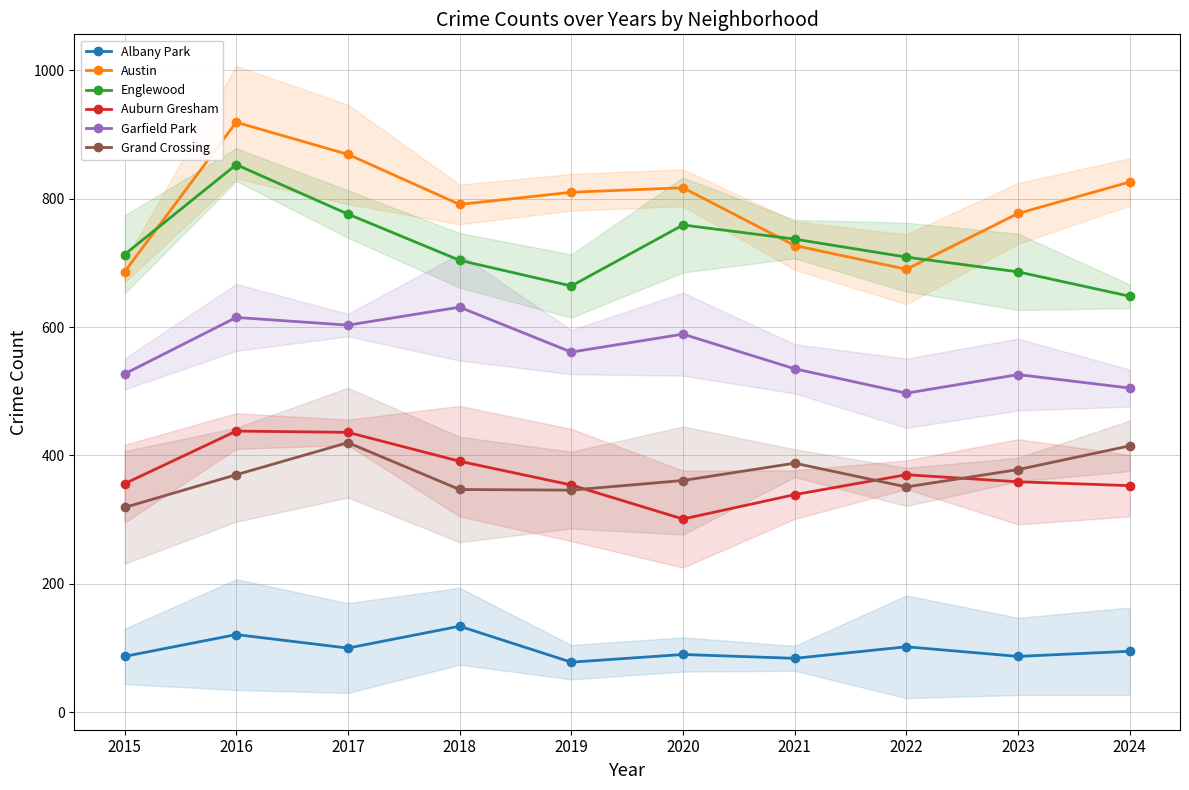

In Austin, how many points are higher than both neighbors (excluding endpoints)?

2